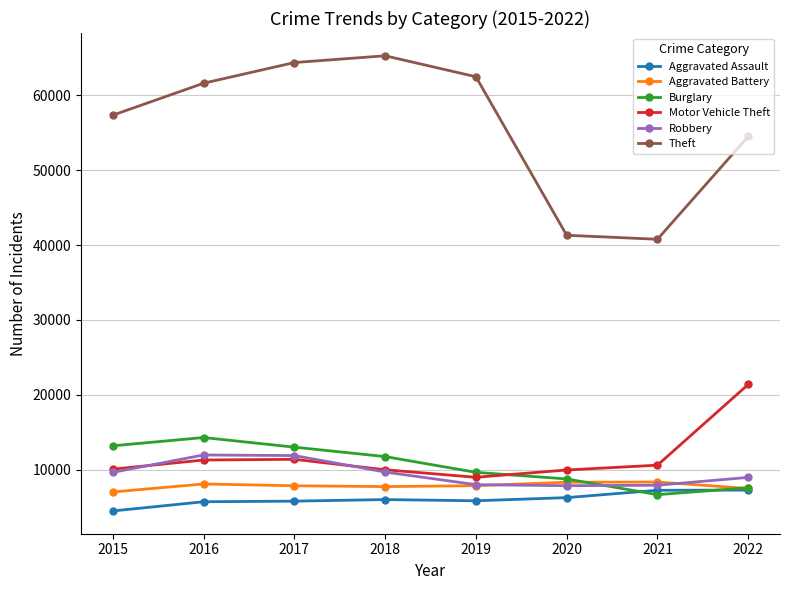

Which series changed the most between 2019 and 2022?

Motor Vehicle Theft